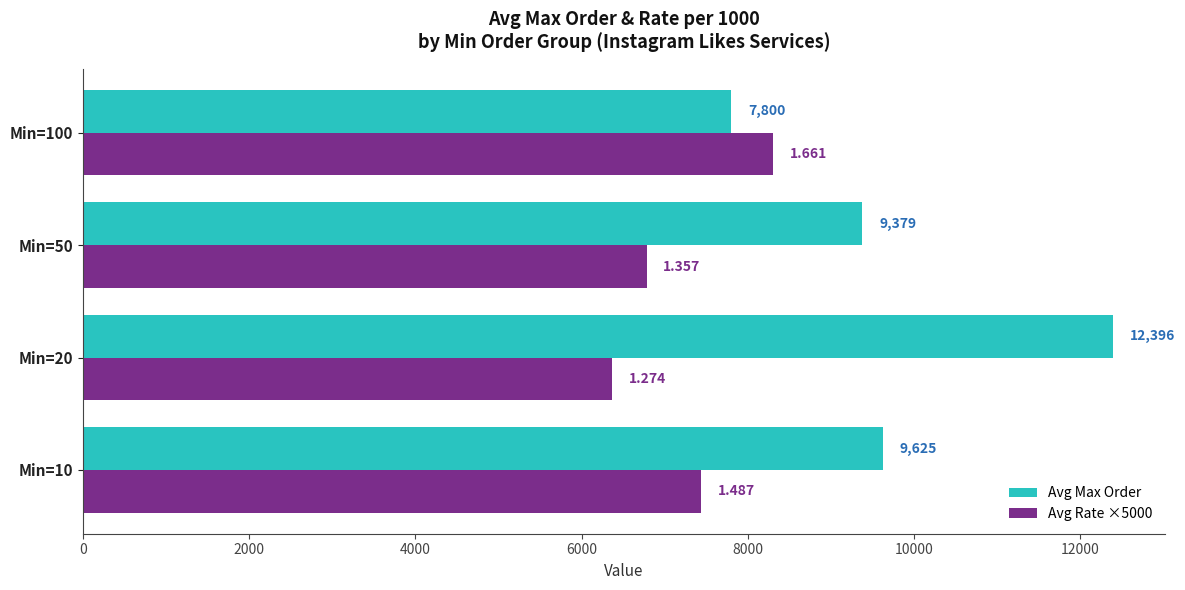

Which label corresponds to the largest value in the chart?

Min=20